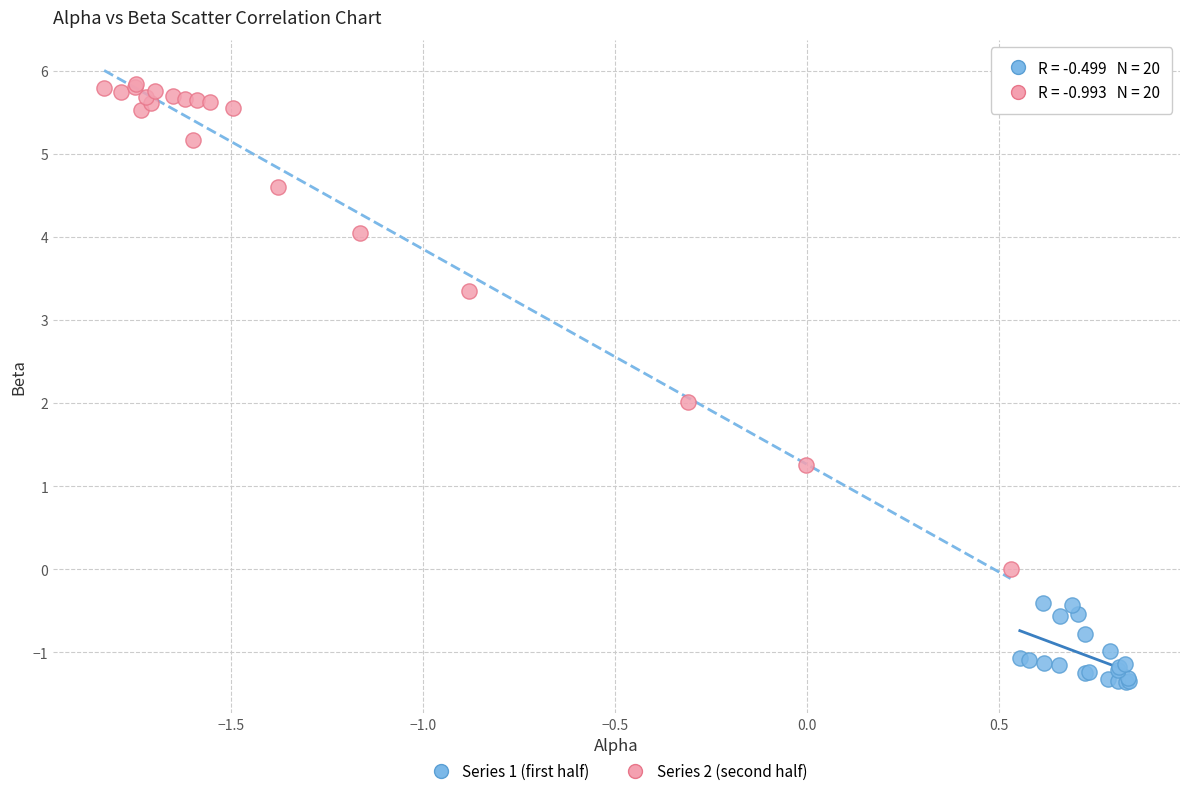

Which series reaches the maximum Y coordinate?

Series 2 (second half)